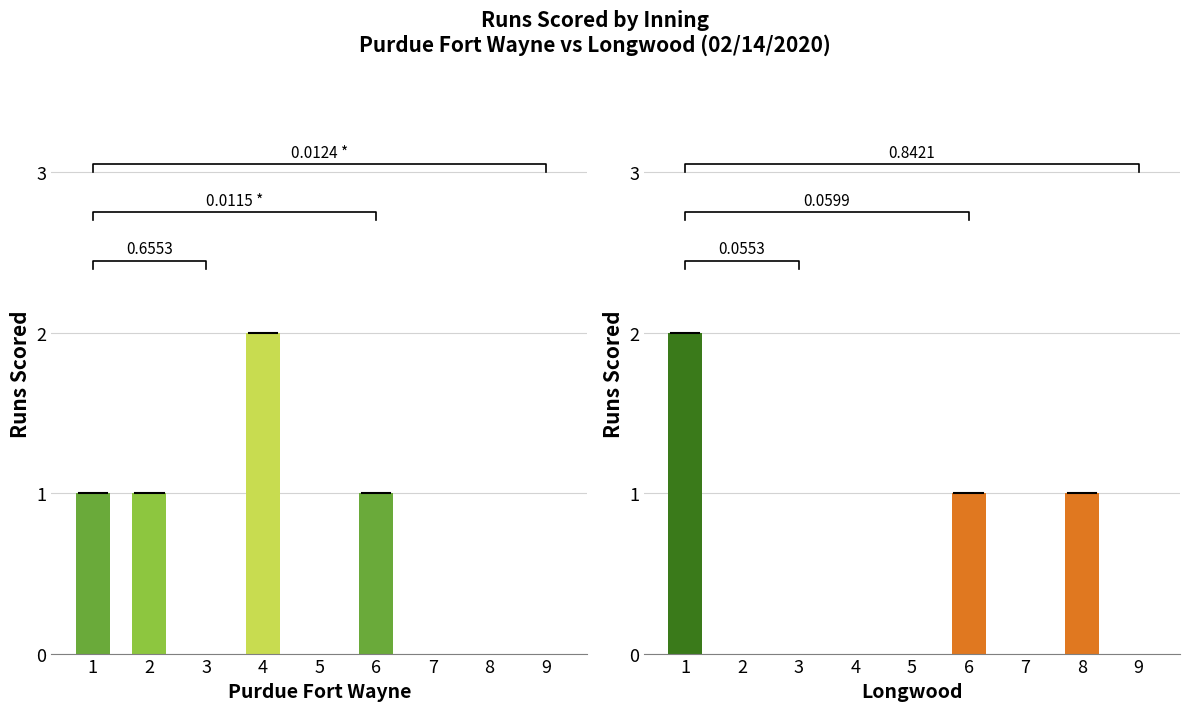

At how many categories does at least one series exceed 0?

5